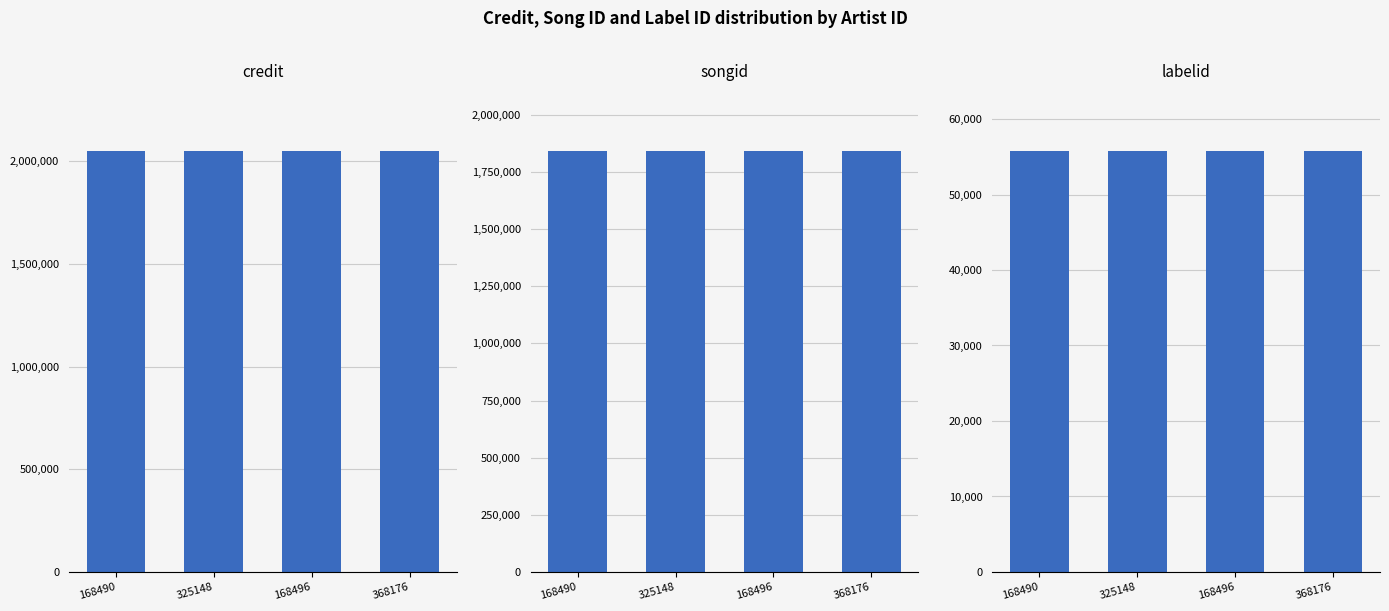

What is the approximate value of labelid at 168490?

55733